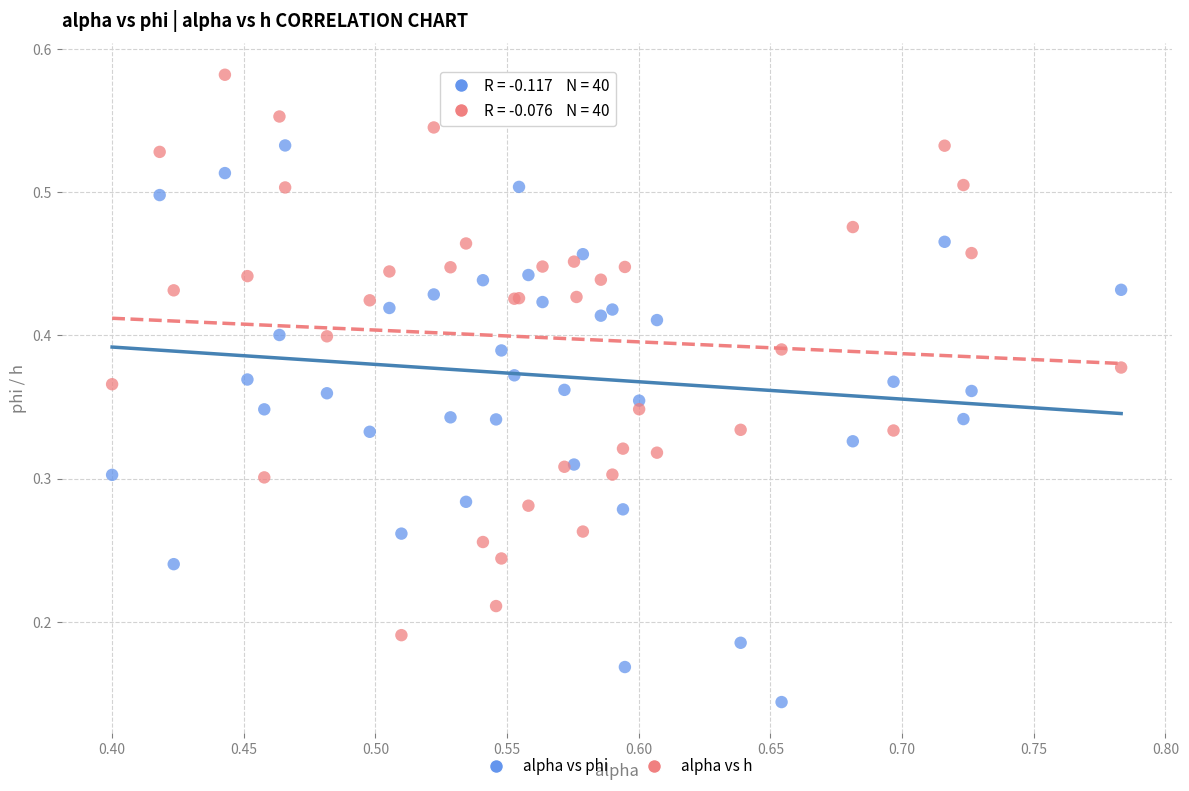

Which series reaches the minimum Y coordinate?

alpha vs phi